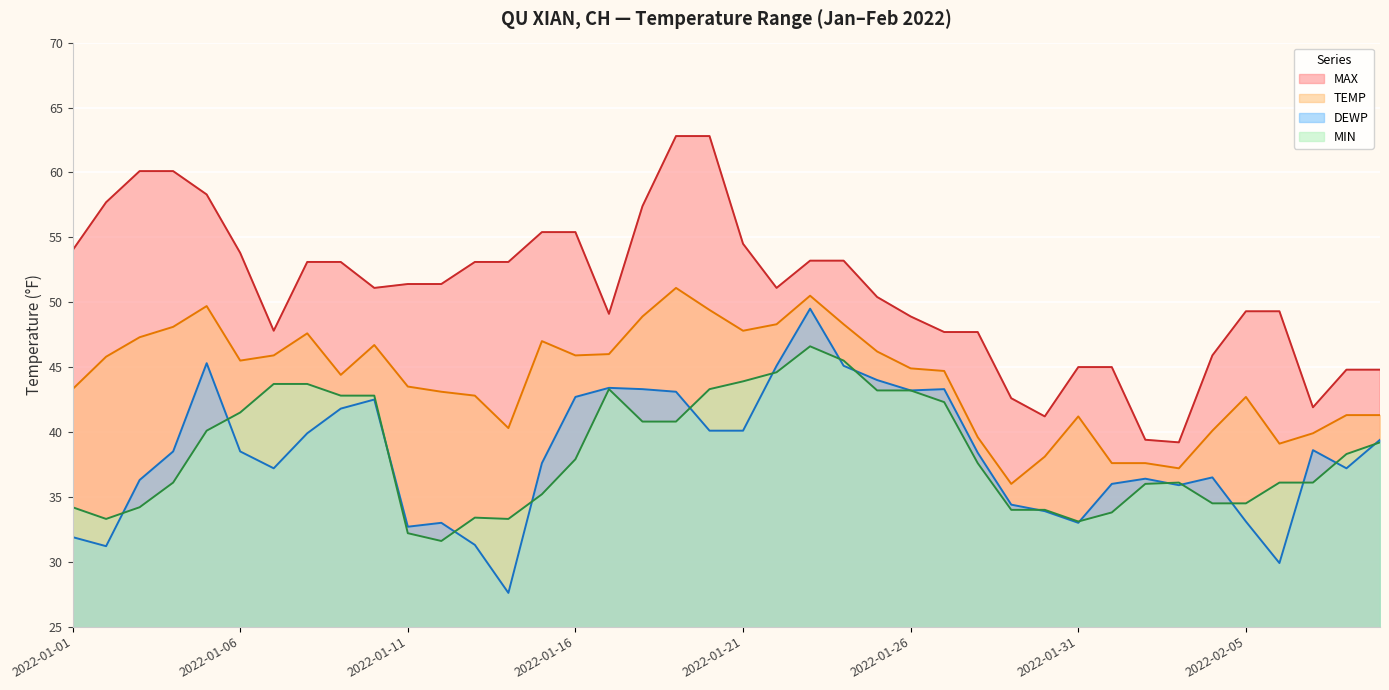

How many lines are shown in the chart?

4